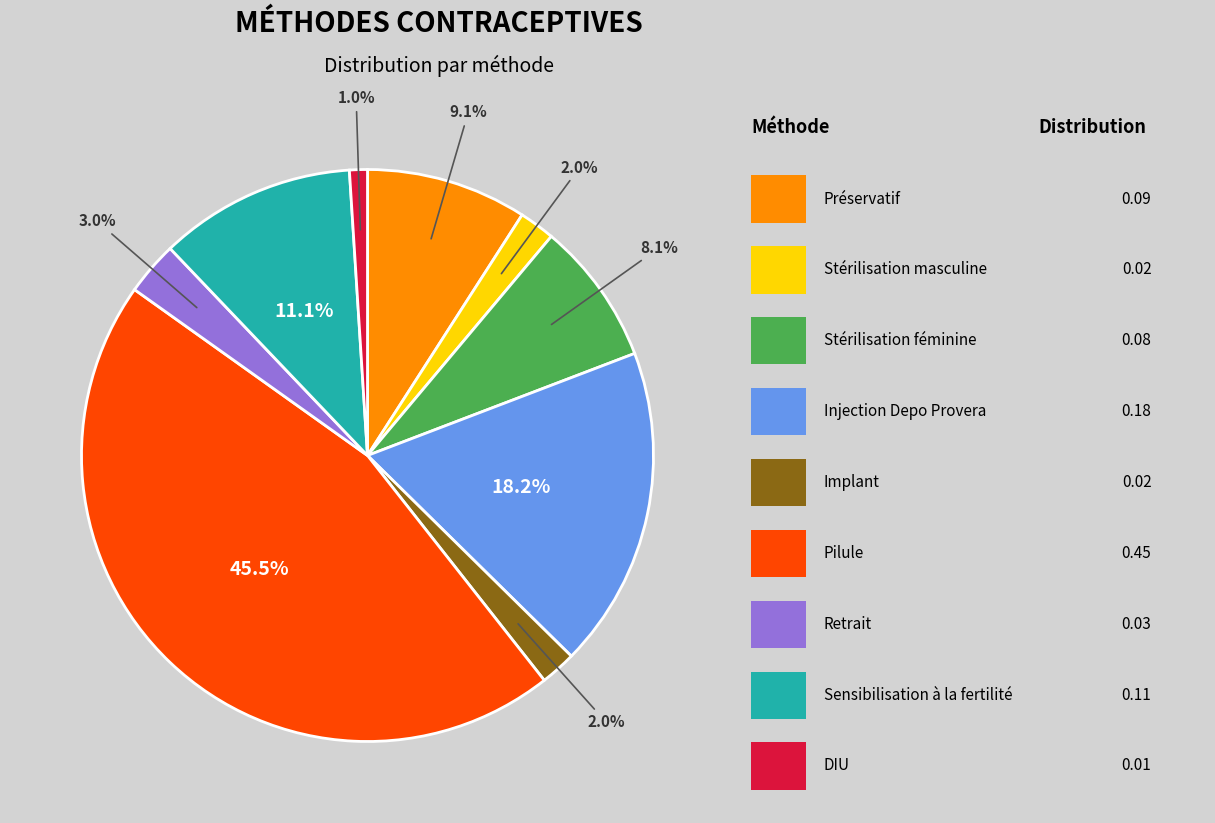

Does any single category account for the majority?

No